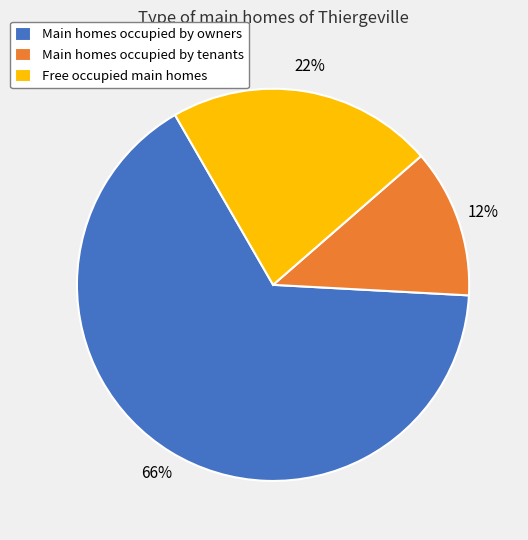

Which has a higher value, Main homes occupied by owners or Main homes occupied by tenants?

Main homes occupied by owners